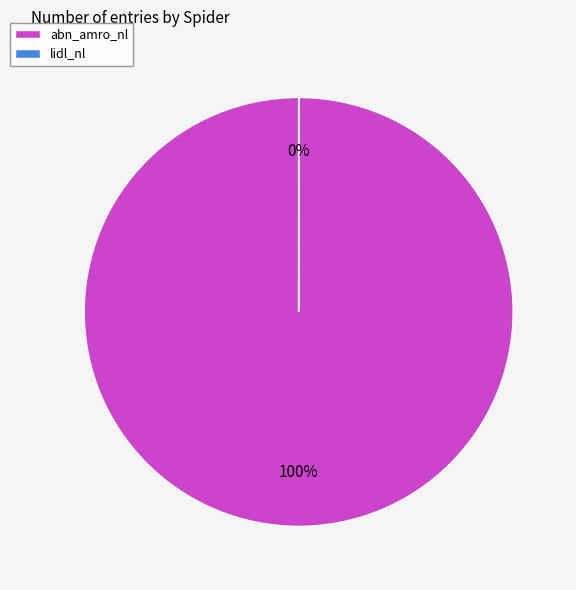

To the nearest percent, what portion does abn_amro_nl represent?

100%